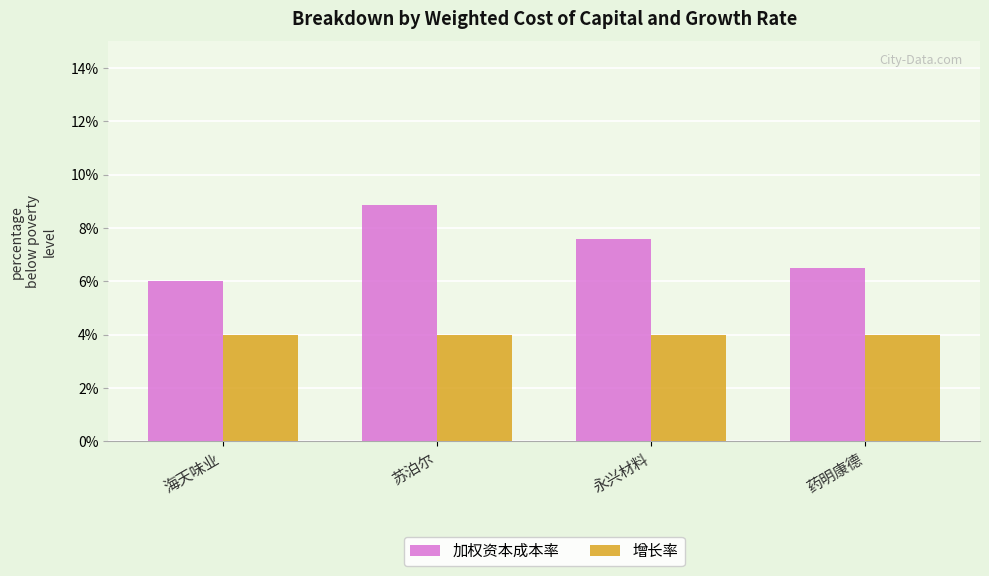

Which series changed the most between 永兴材料 and 药明康德?

加权资本成本率